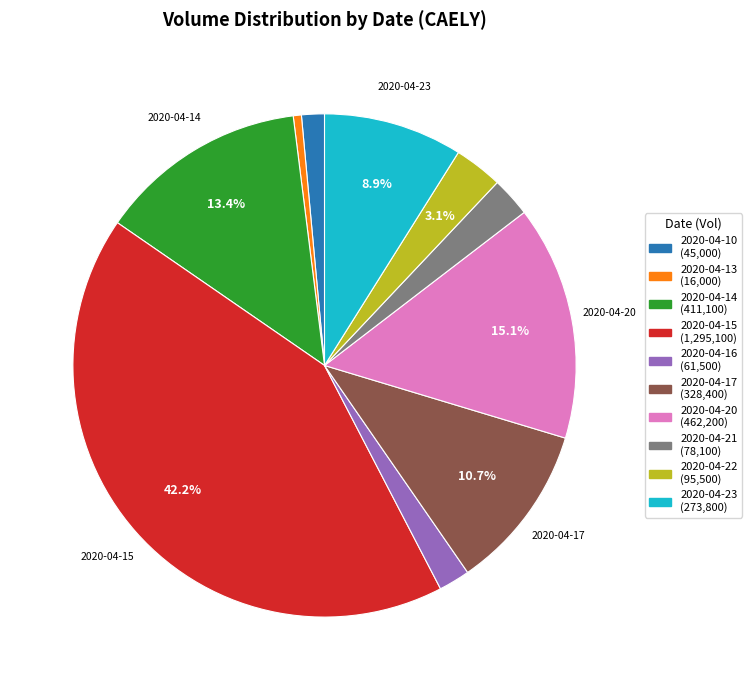

Is there a majority slice in this chart?

No